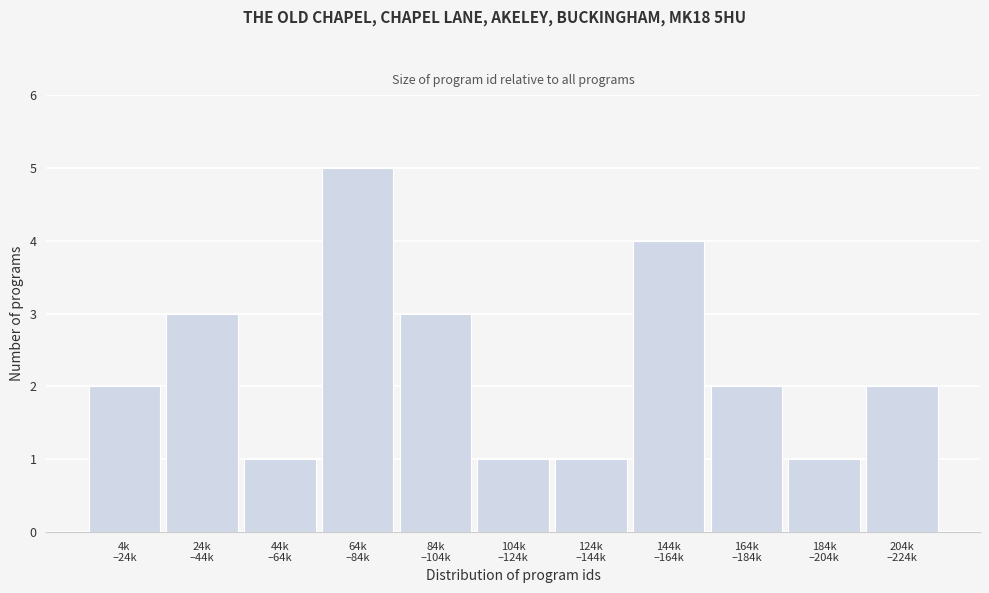

Reading left to right, transcribe all the data shown in this chart.

2	3	1	5	3	1	1	4	2	1	2